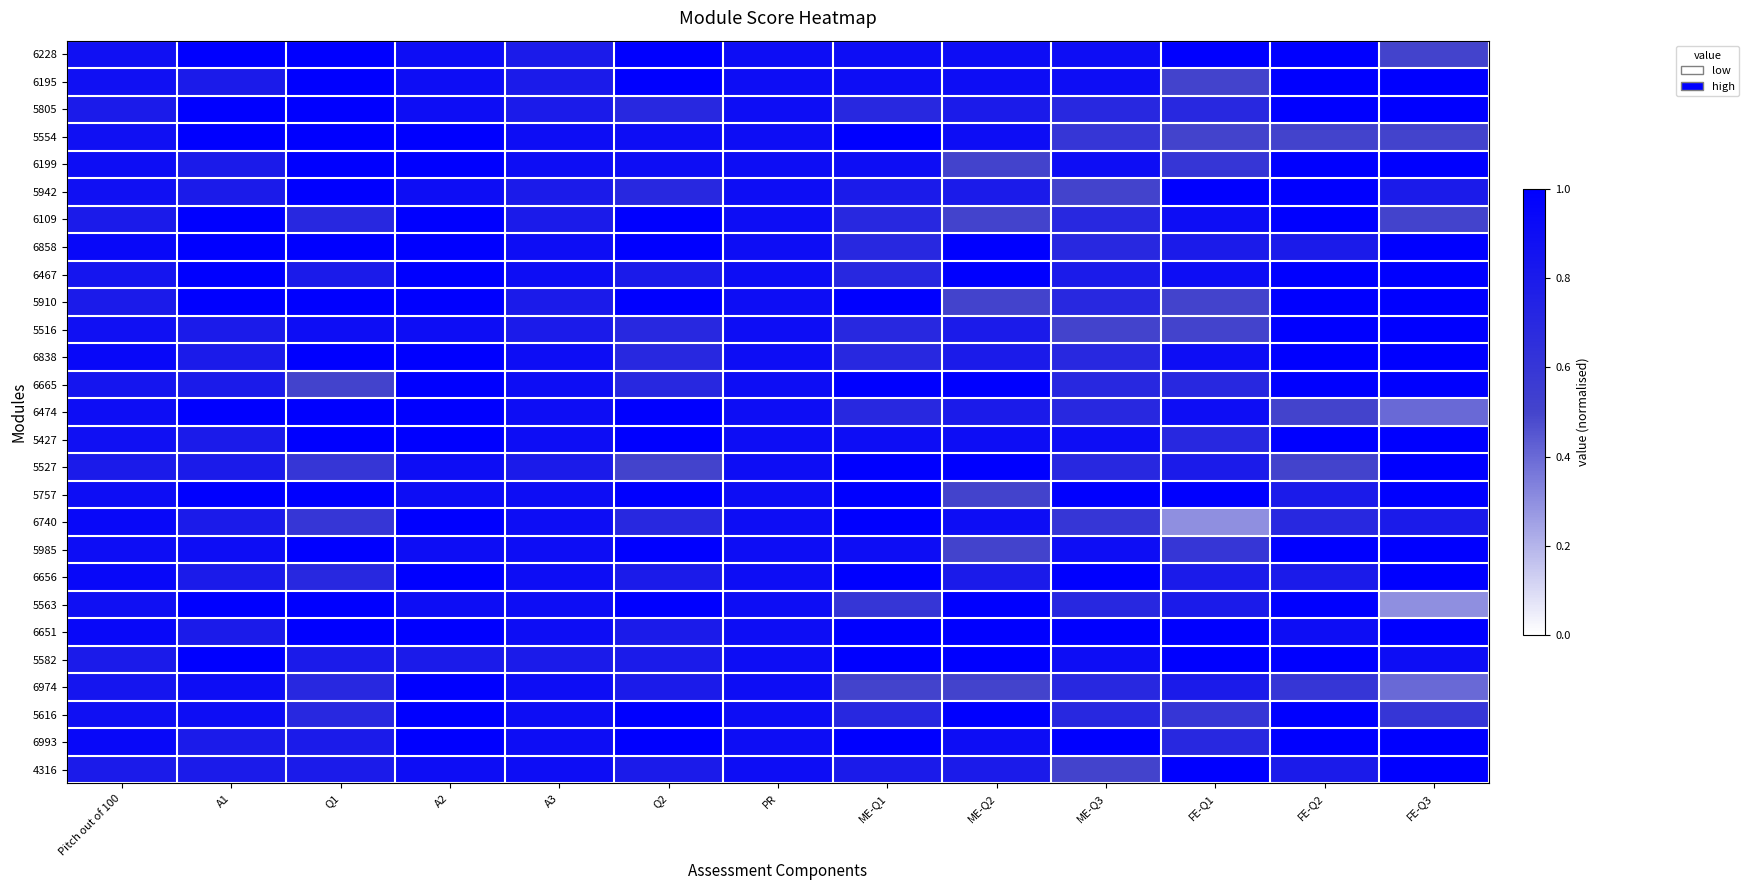

At how many categories does at least one series exceed 0?

13